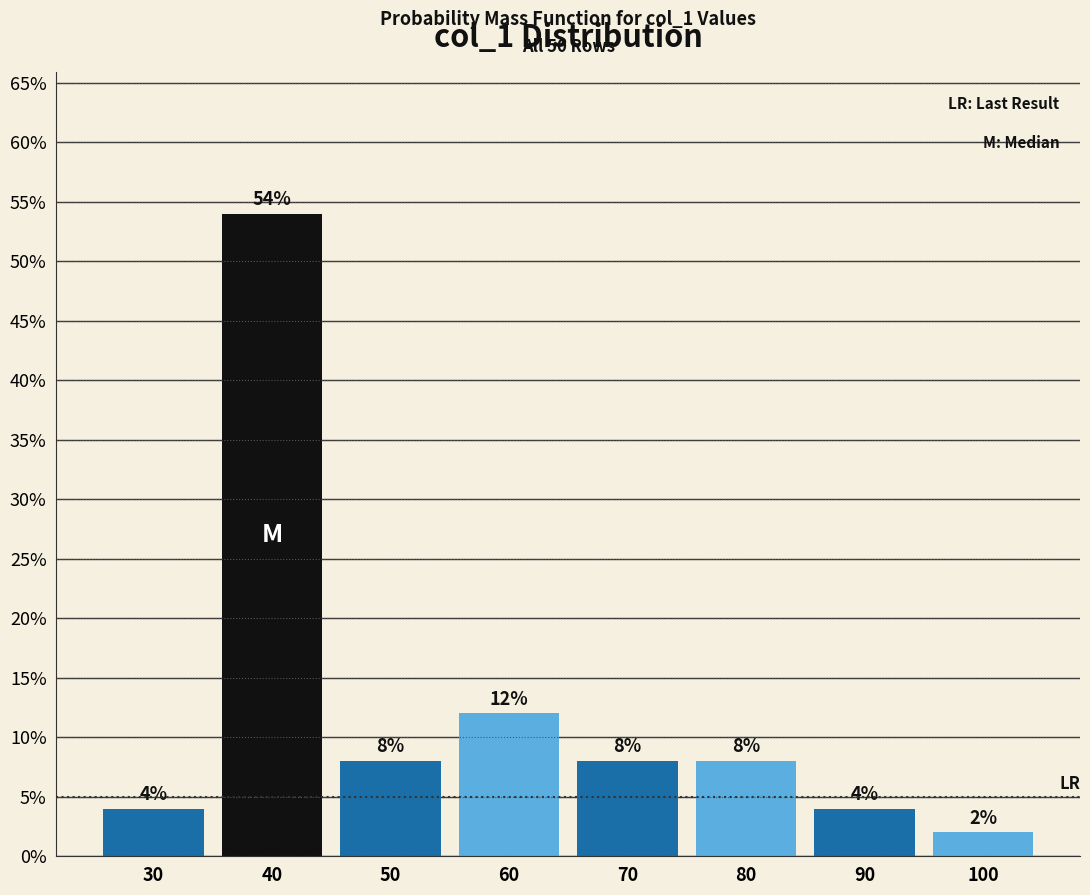

Reading left to right, list all the values displayed in this chart.

30=4	40=54	50=8	60=12	70=8	80=8	90=4	100=2